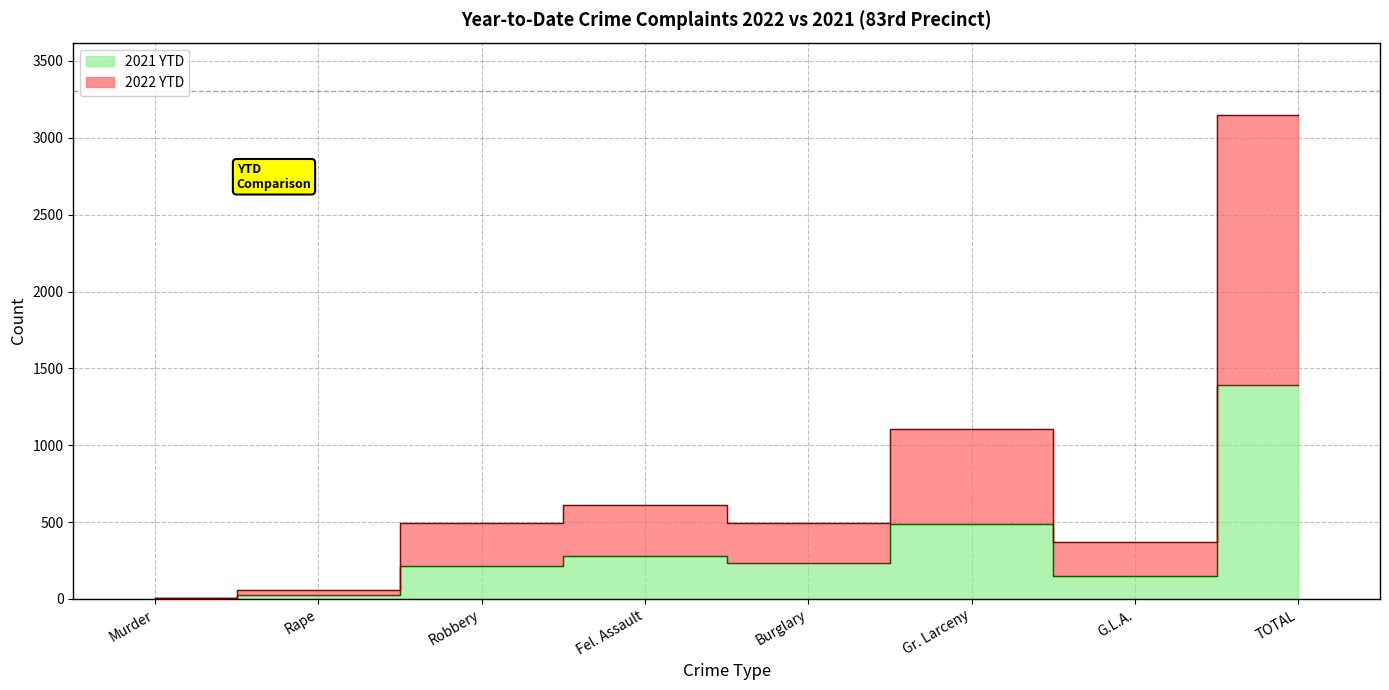

How many data points in 2022 YTD are above 496?

3